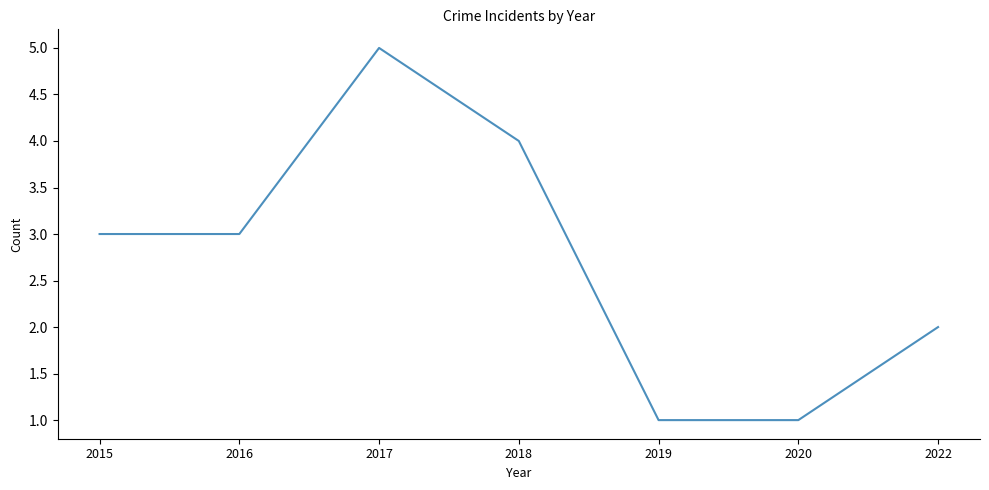

How many interior local peaks (higher than both neighbors) does the data have?

1